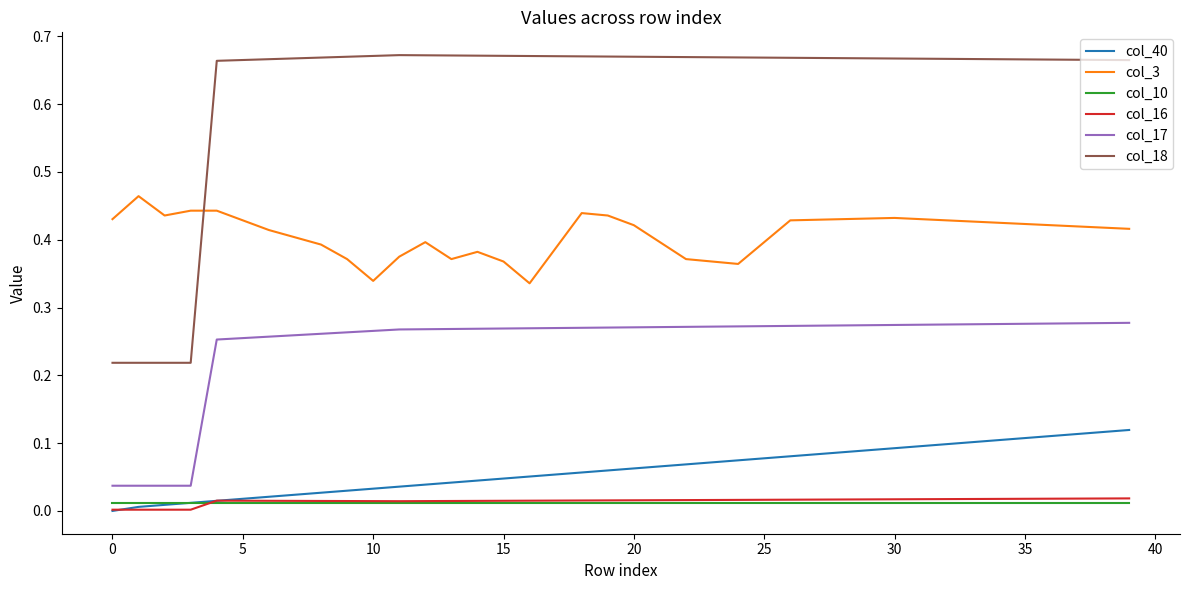

True or false: col_17 and col_18 cross at least once.

False